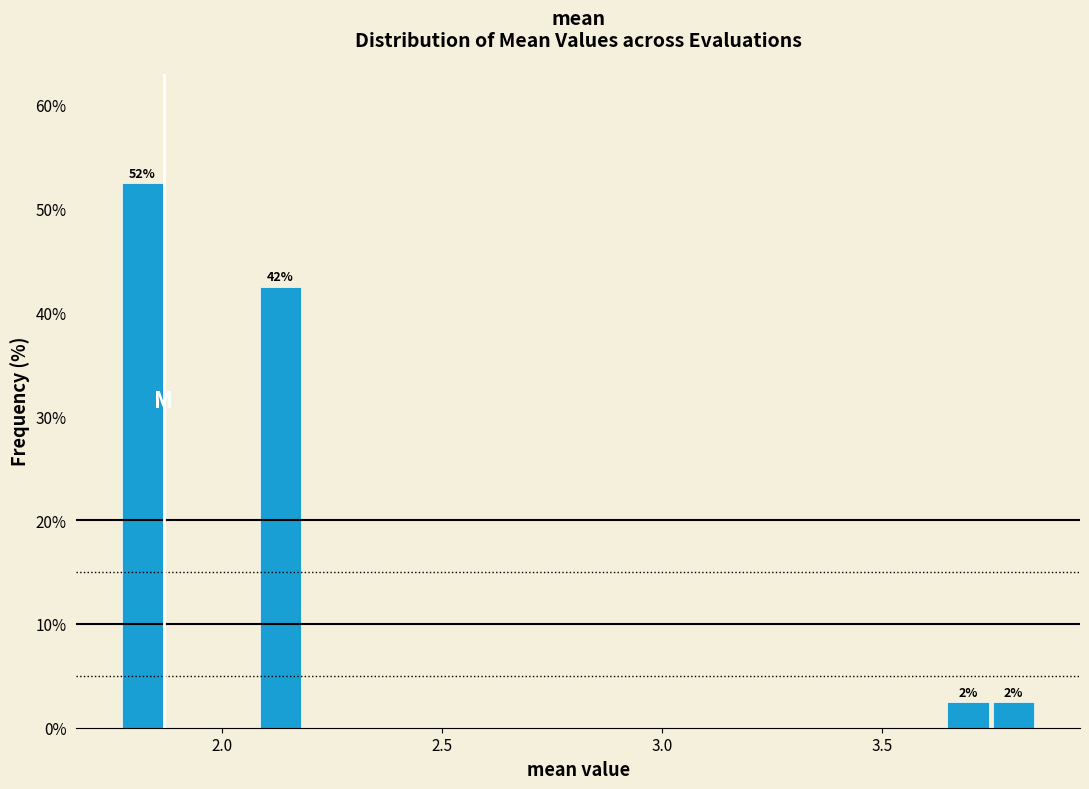

Around what value on the x-axis is the tallest bar? Give the approximate position of its centre, as read against the axis.

1.80